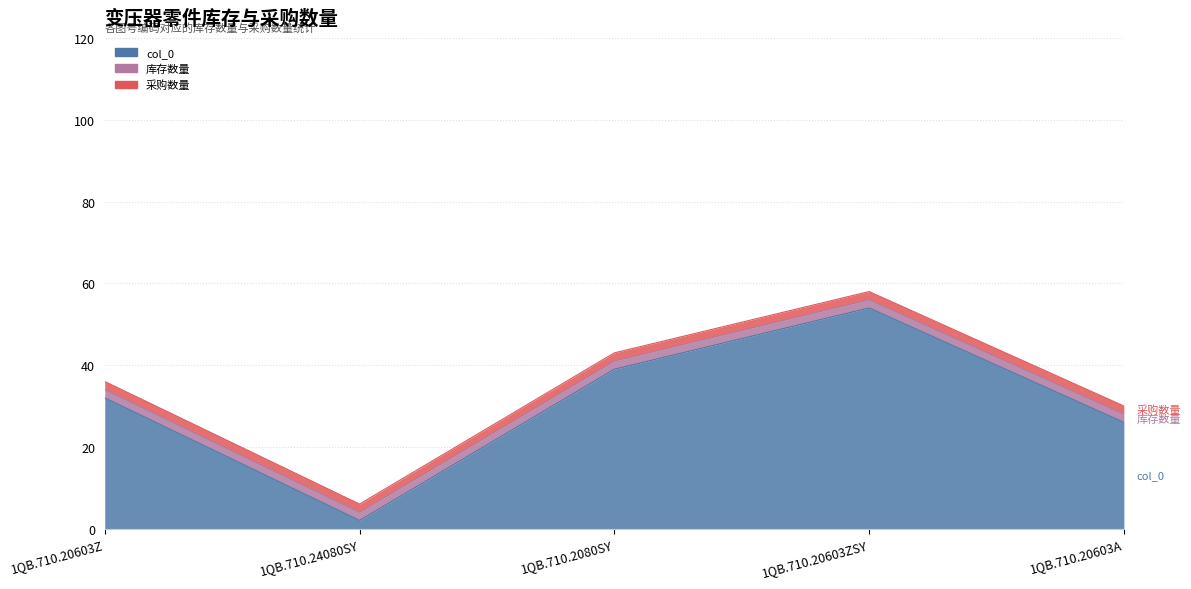

What are all the series names shown in the legend?

col_0, 库存数量, 采购数量